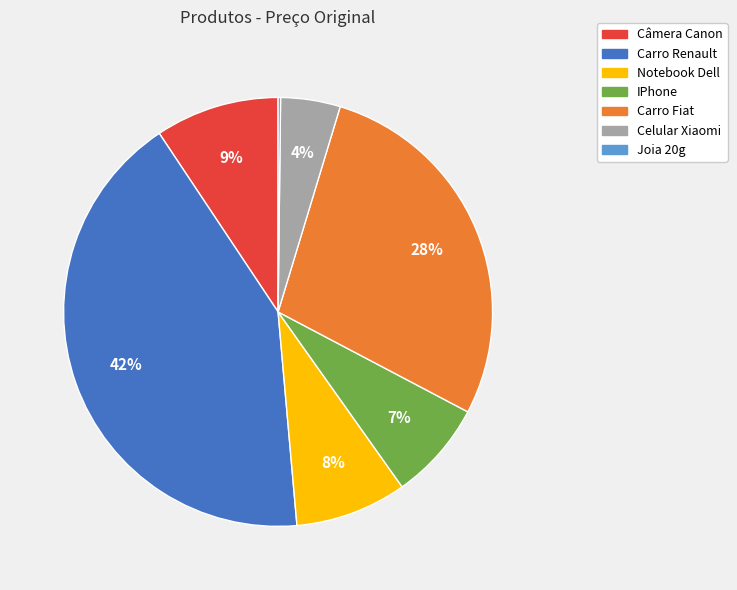

To the nearest percent, what percentage of the pie is Notebook Dell?

8%